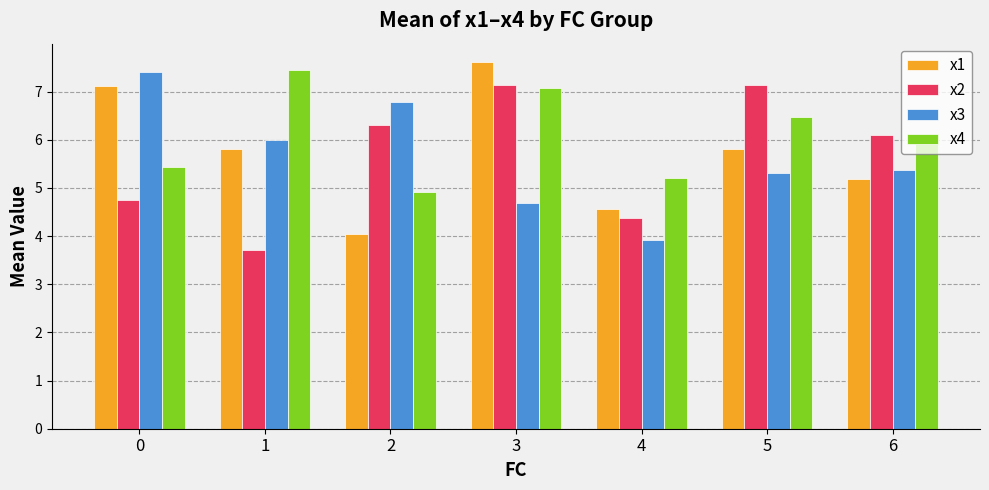

What is the sum of the x4 values at 5 and 6?

12.6